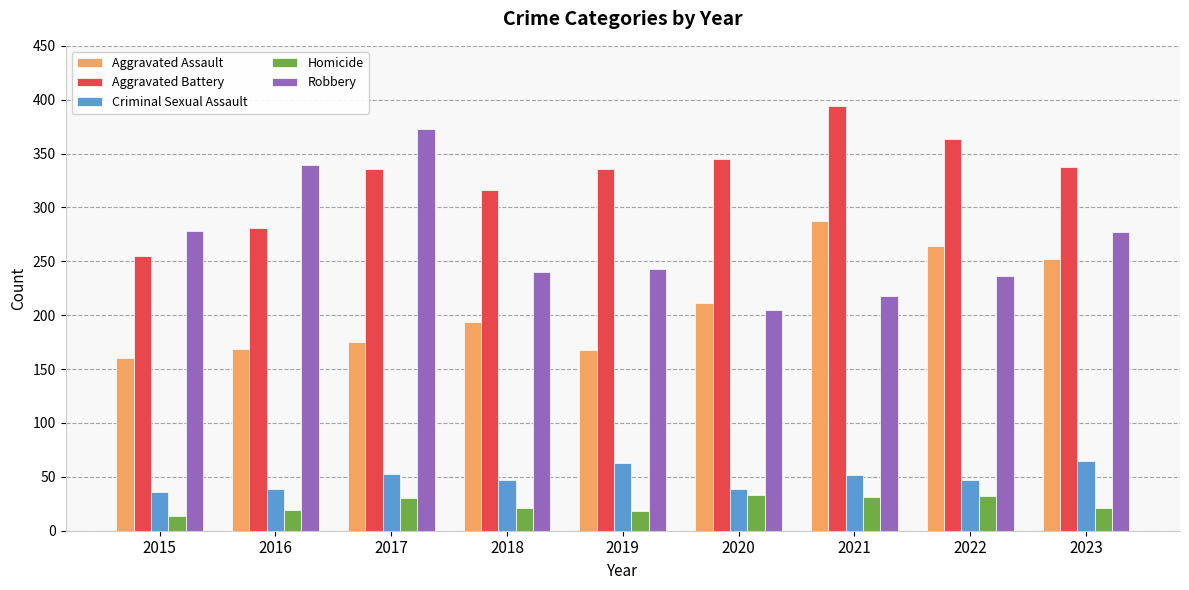

How many groups of bars are there?

9